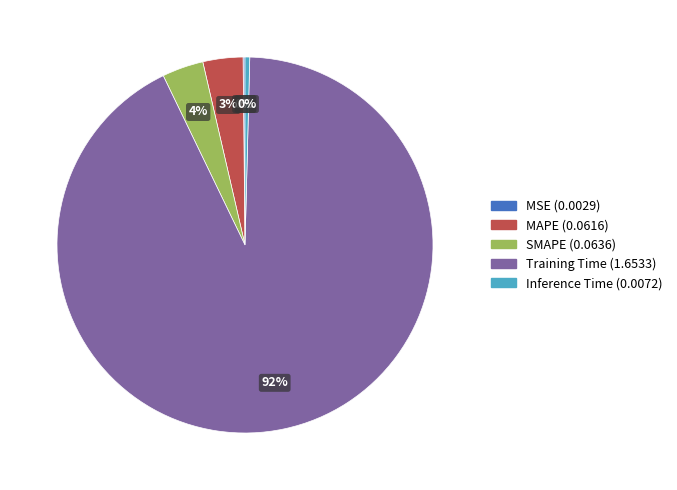

Which slice is the largest?

Training Time